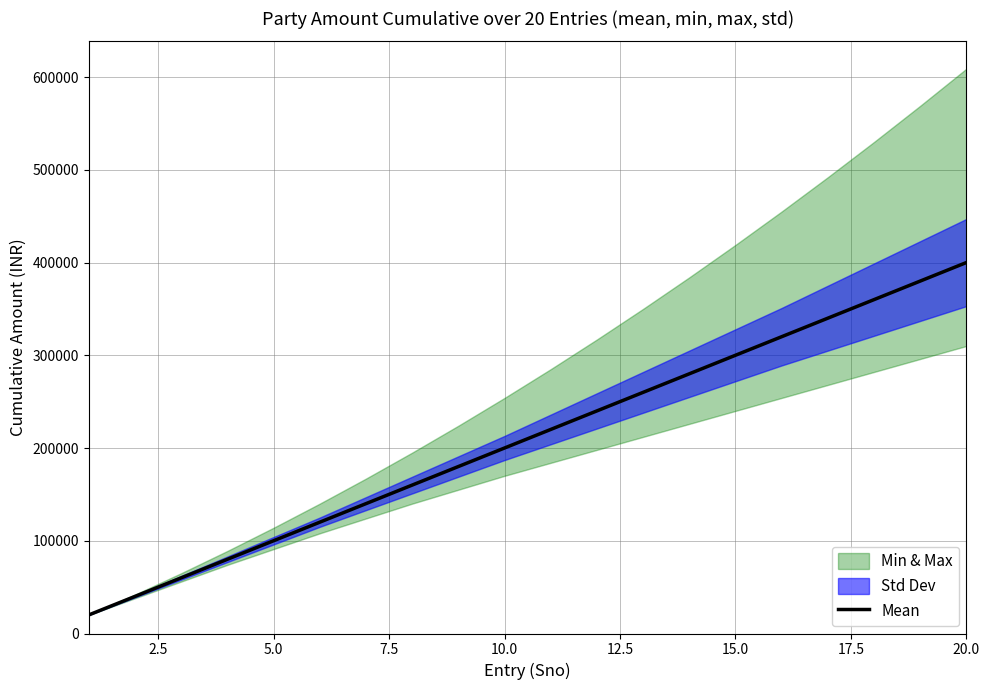

What is the highest value of the Mean series?

400000